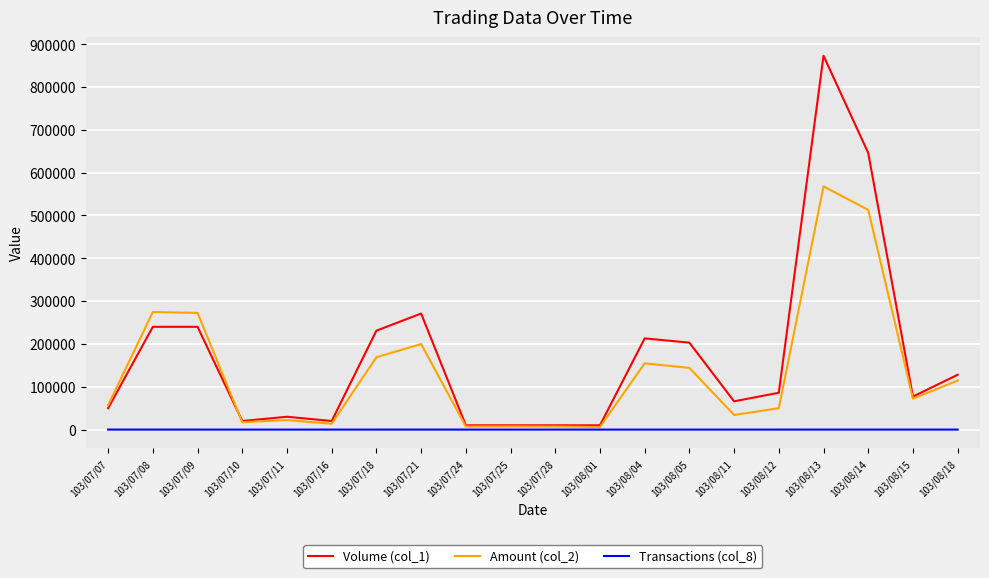

List the series in order of their overall mean, lowest first.

Transactions (col_8), Amount (col_2), Volume (col_1)